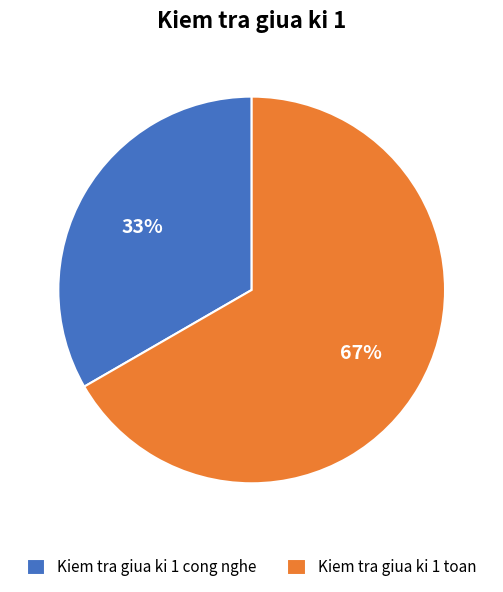

What percentage is the Kiem tra giua ki 1 cong nghe slice, to the nearest percent?

33%